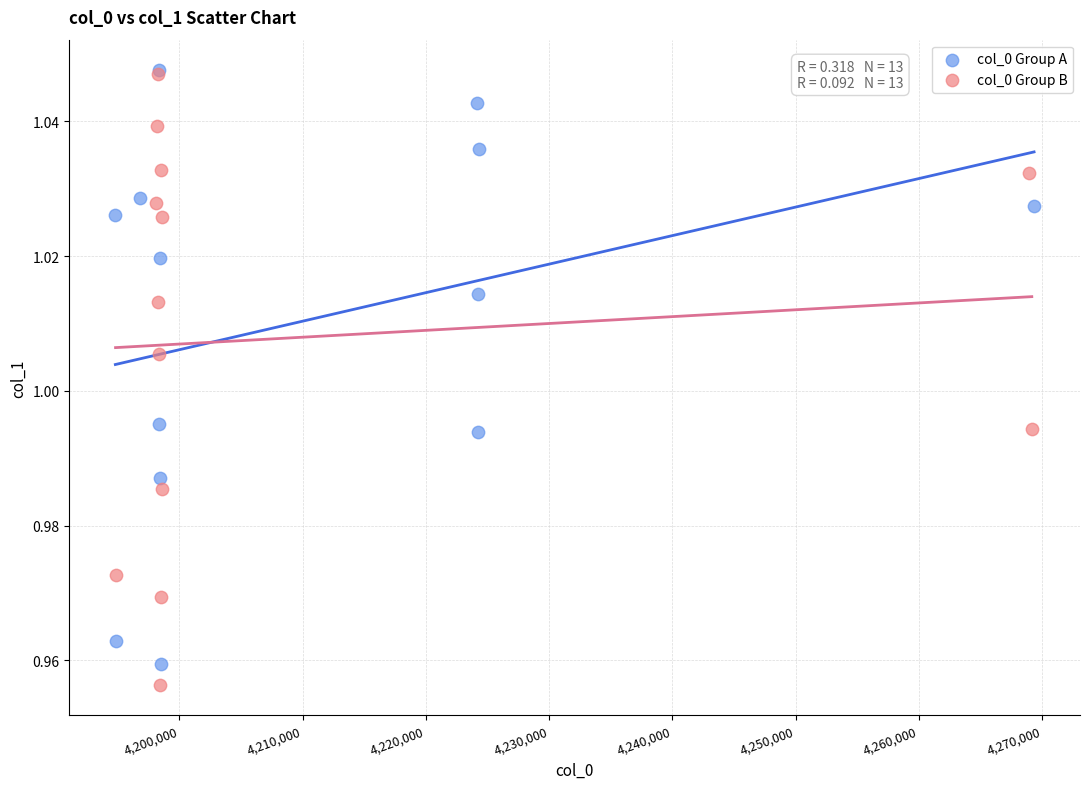

What are all the series names shown in the legend?

col_0 Group A, col_0 Group B